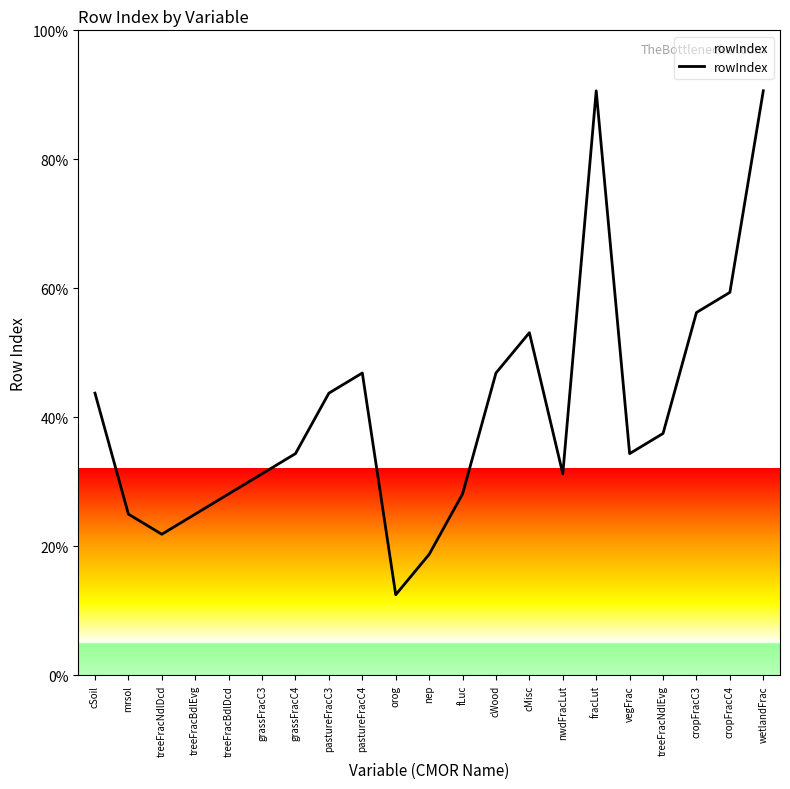

True or false: the data shows 43.8 at cSoil.

True